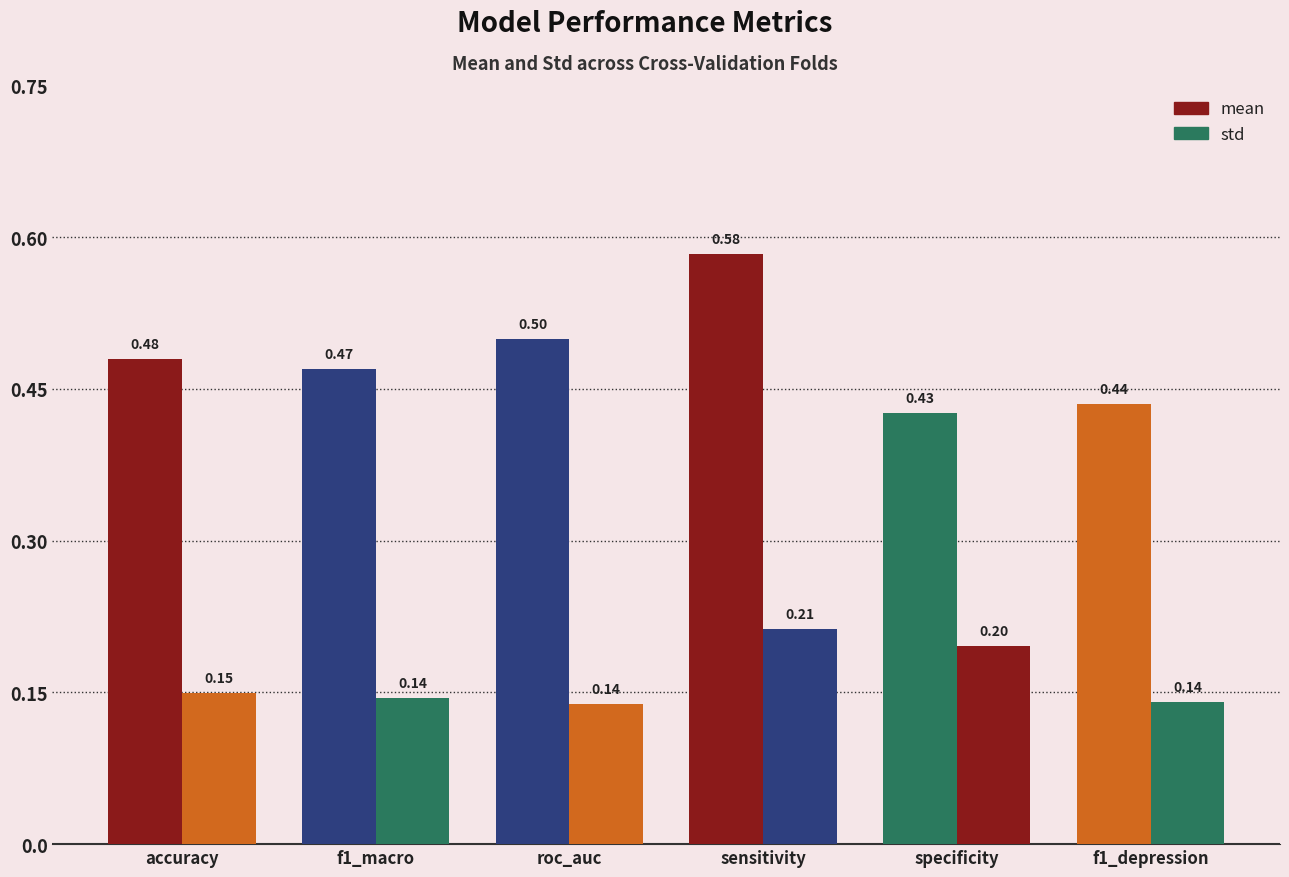

Does the chart contain any negative values?

No